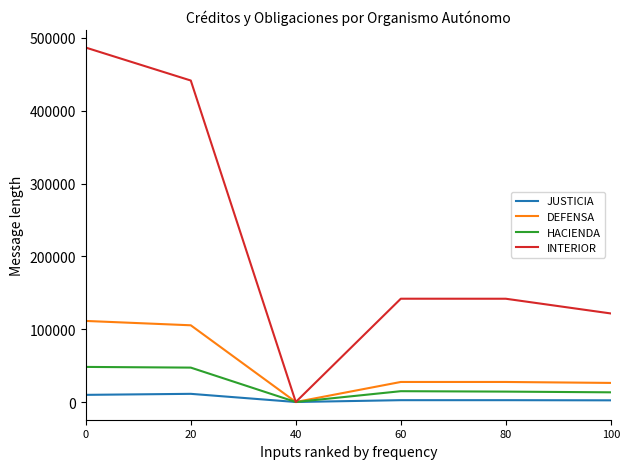

What is the difference between the highest and lowest values at 20?

430254.0